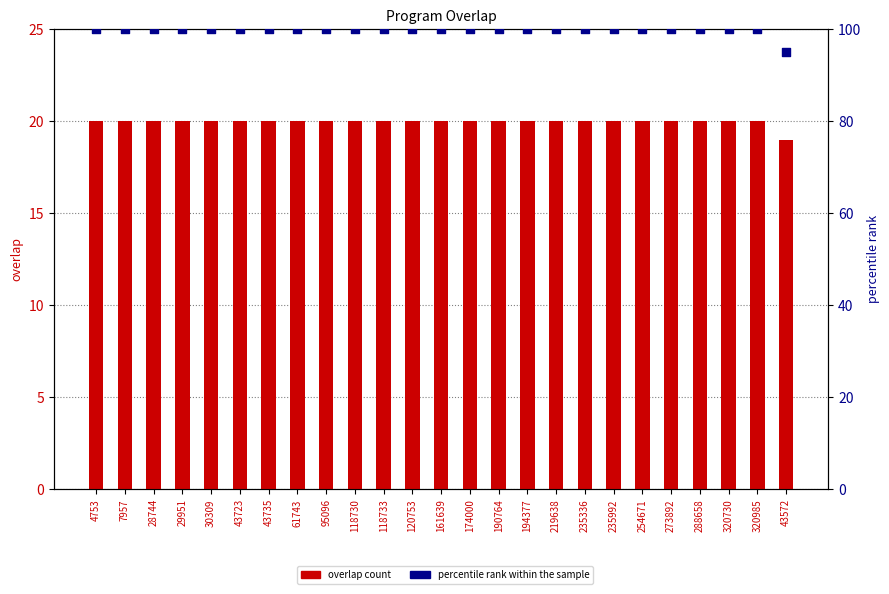

Which series has the widest spread of Y values?

percentile rank within the sample